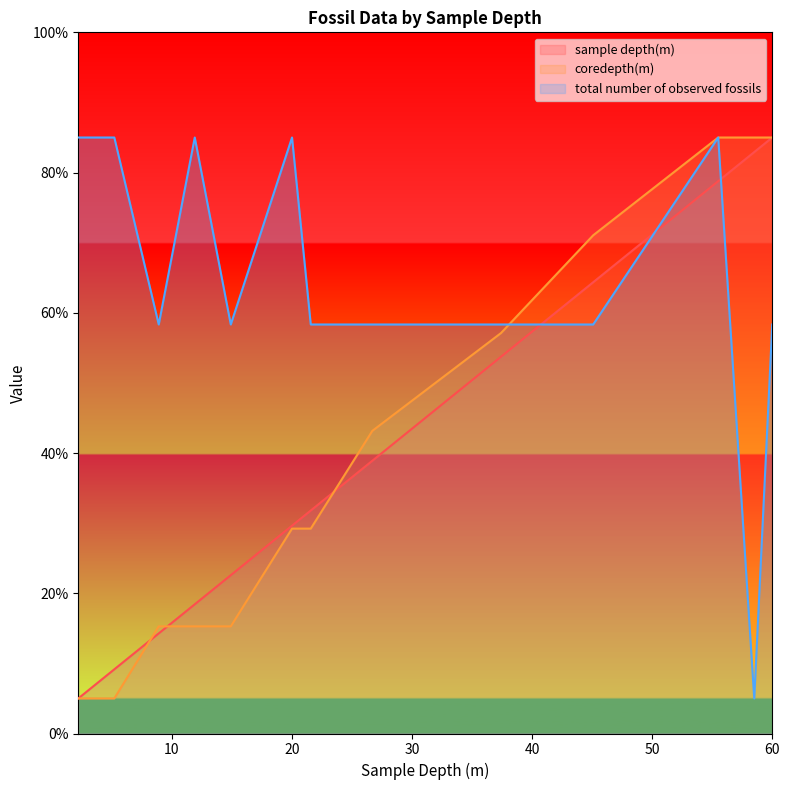

What is the difference between the highest and lowest values at 45.09?

12.7